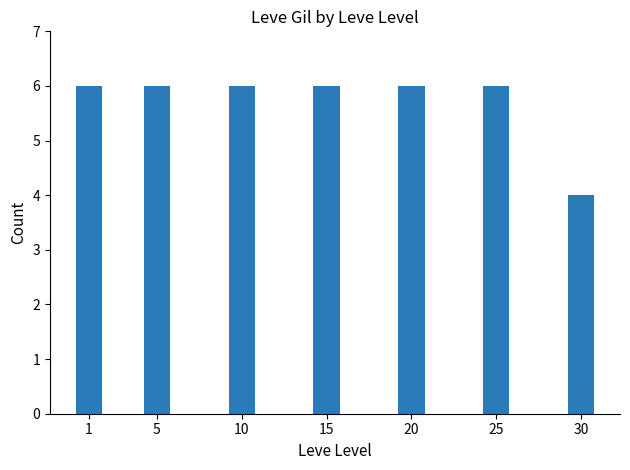

What is the value of the 6th bar from the left?

6